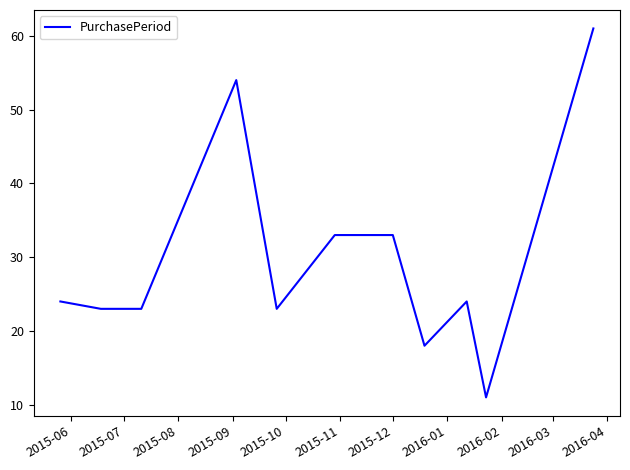

What is the greatest value displayed?

61